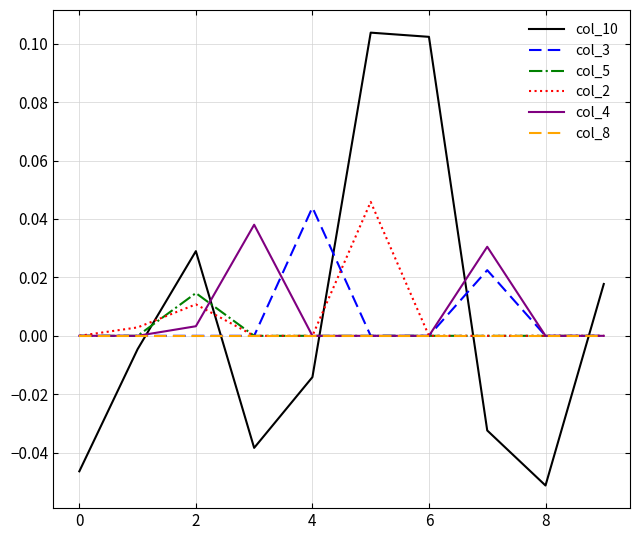

How many lines are shown in the chart?

6